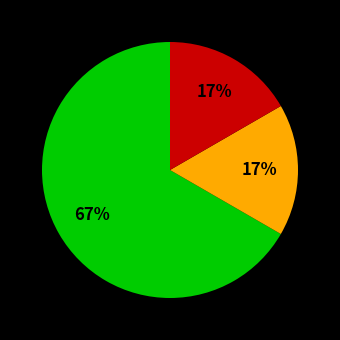

Is there any slice that represents more than half of the pie?

Yes